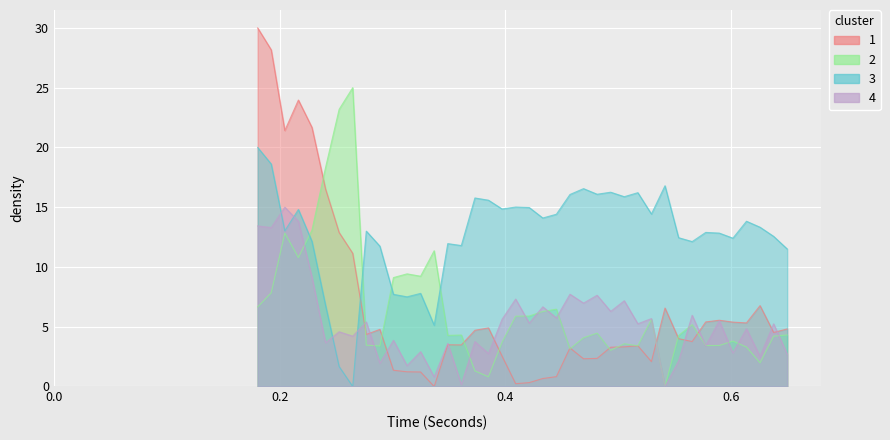

Does the chart display data point markers on the line(s)?

No